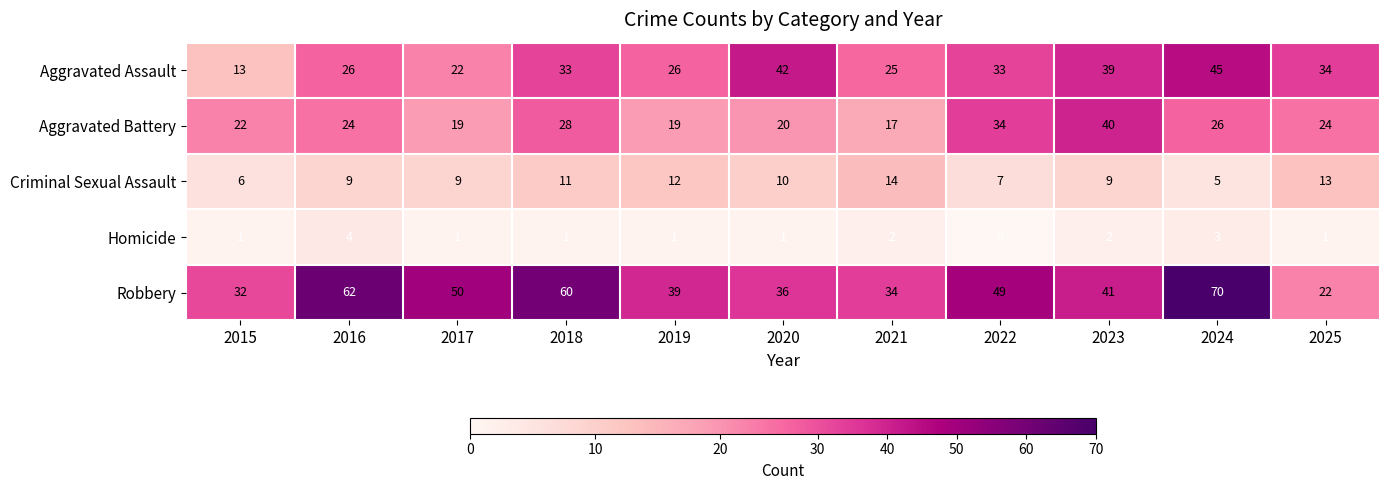

Is the value of Robbery at 2021 greater than the value of Aggravated Assault at 2022?

Yes